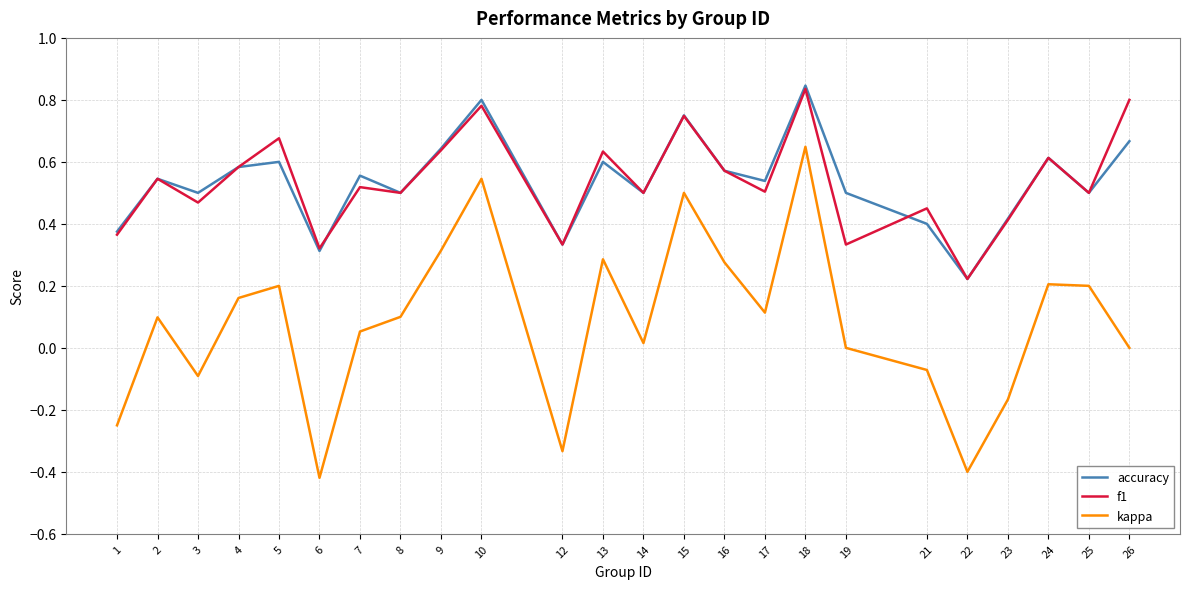

True or false: f1 has a value of 0.3 at 12.

True